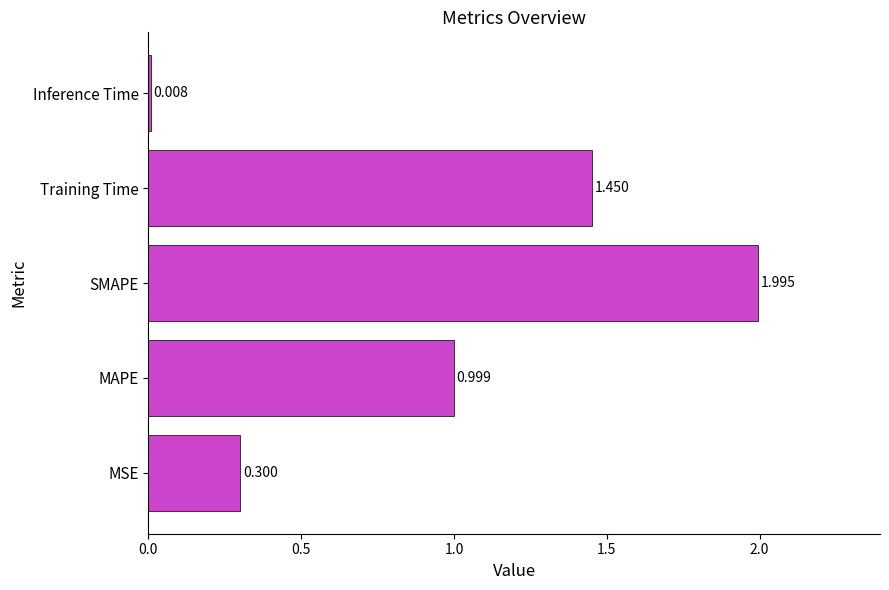

How many categories are shown in the chart?

5